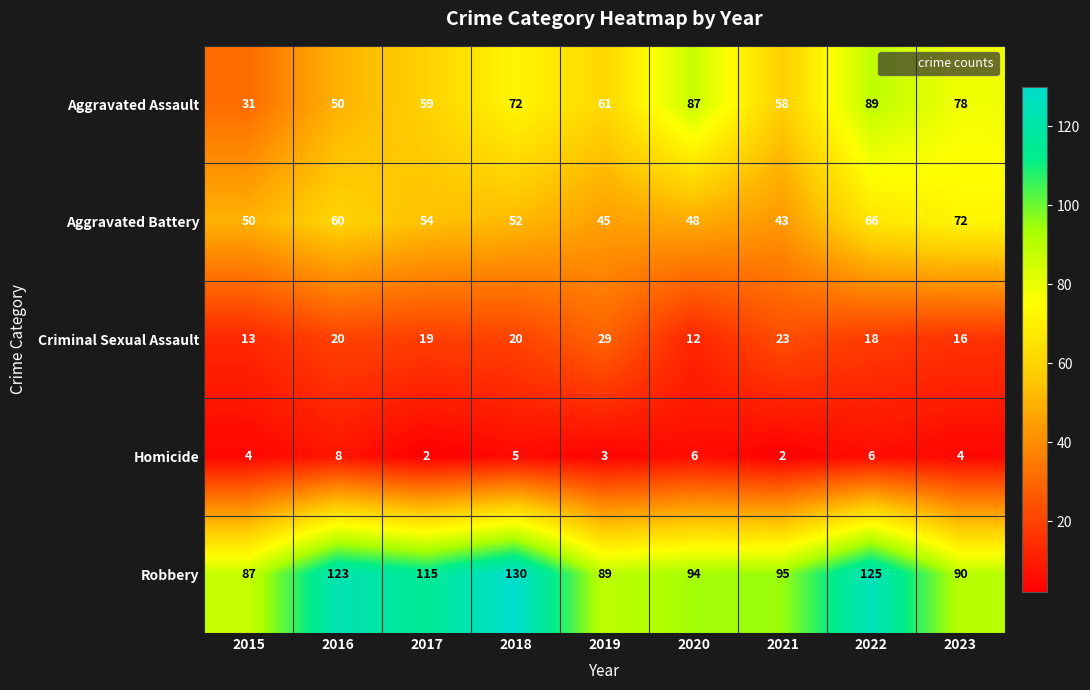

What is the sum of all Homicide values?

40